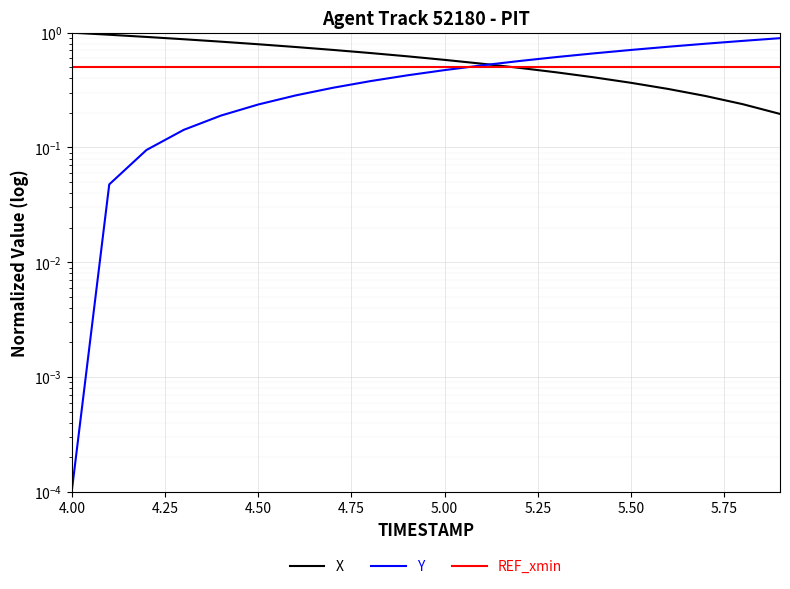

Which series ends up on top after the final intersection of REF_xmin and Y?

Y